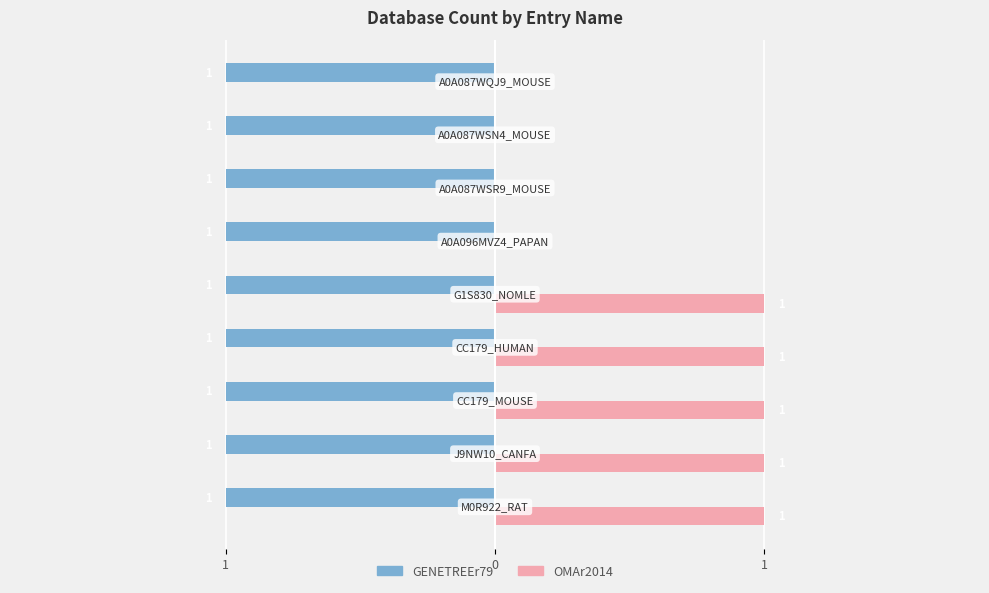

What are all the series names shown in the legend?

GENETREEr79, OMAr2014